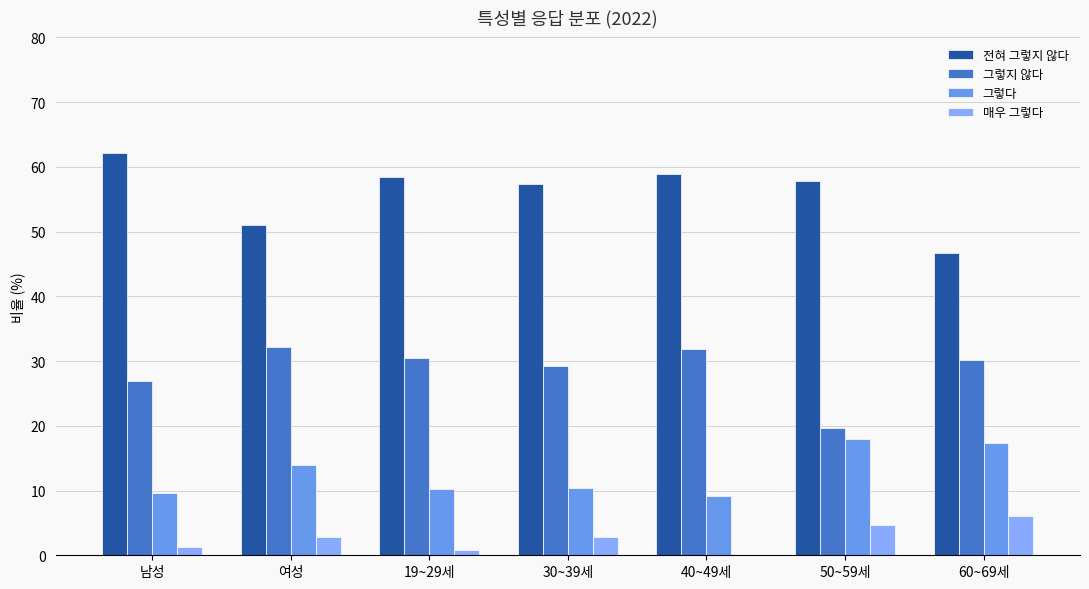

How many series are shown in this chart?

4